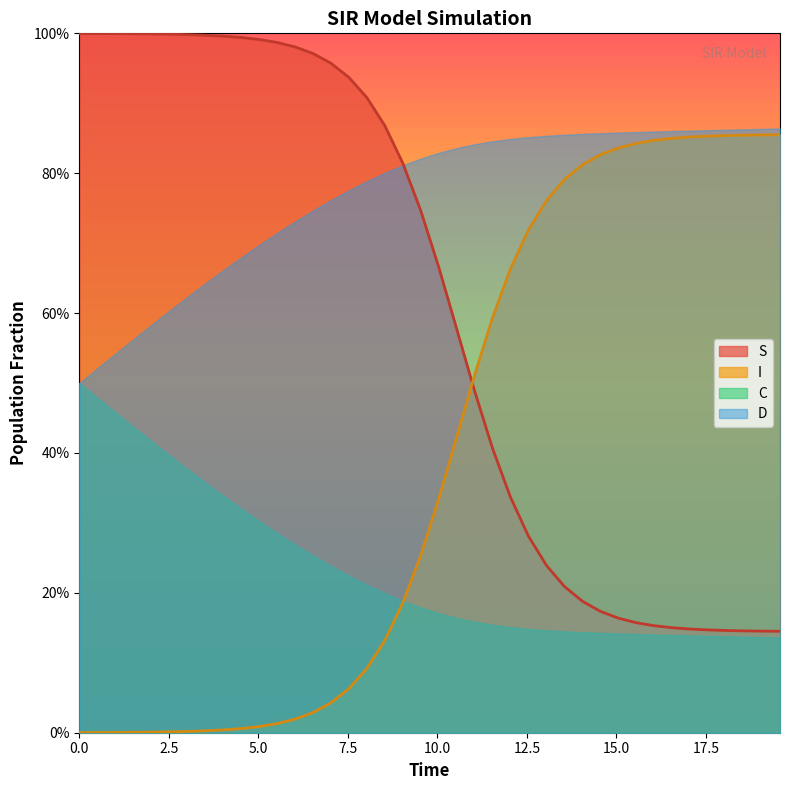

How many categories are shown in the chart?

40